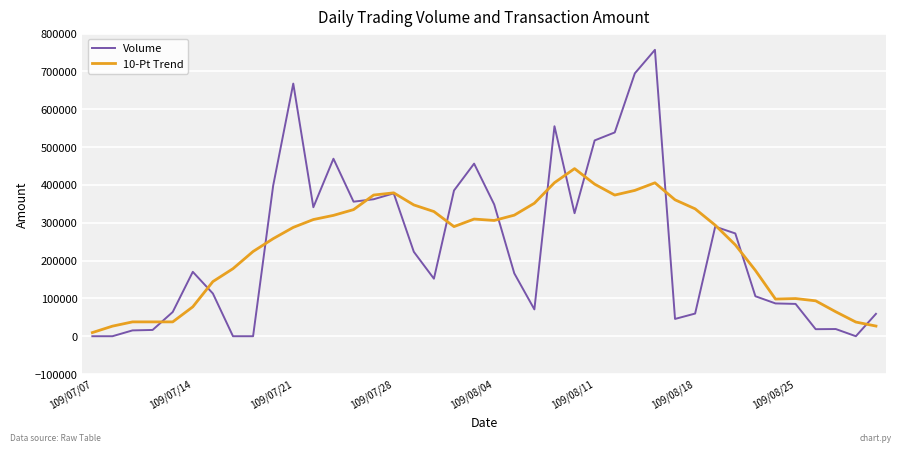

List the series in order of their peak value, highest first.

Volume, 10-Pt Trend